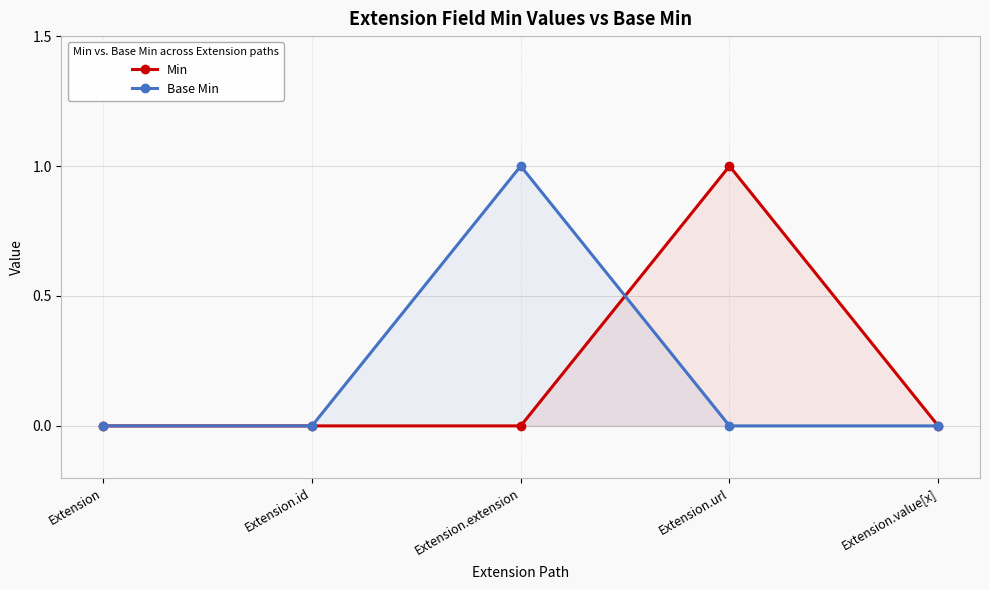

At which category does Min reach its first local peak?

Extension.url